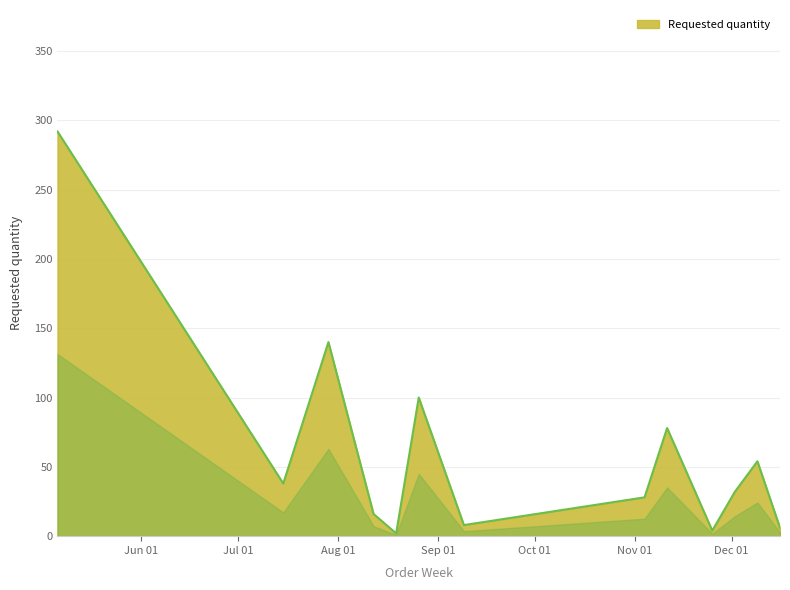

What is the difference between the maximum and minimum values?

290